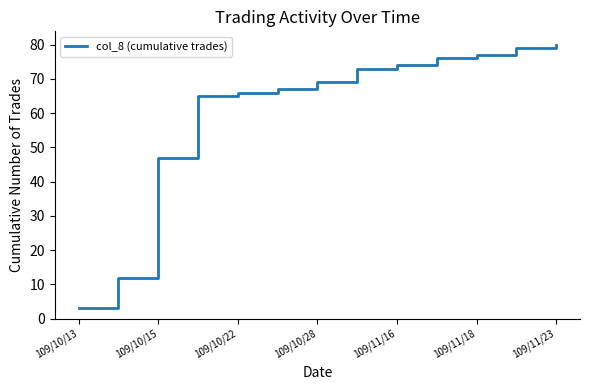

What is the difference between the maximum and minimum values?

77